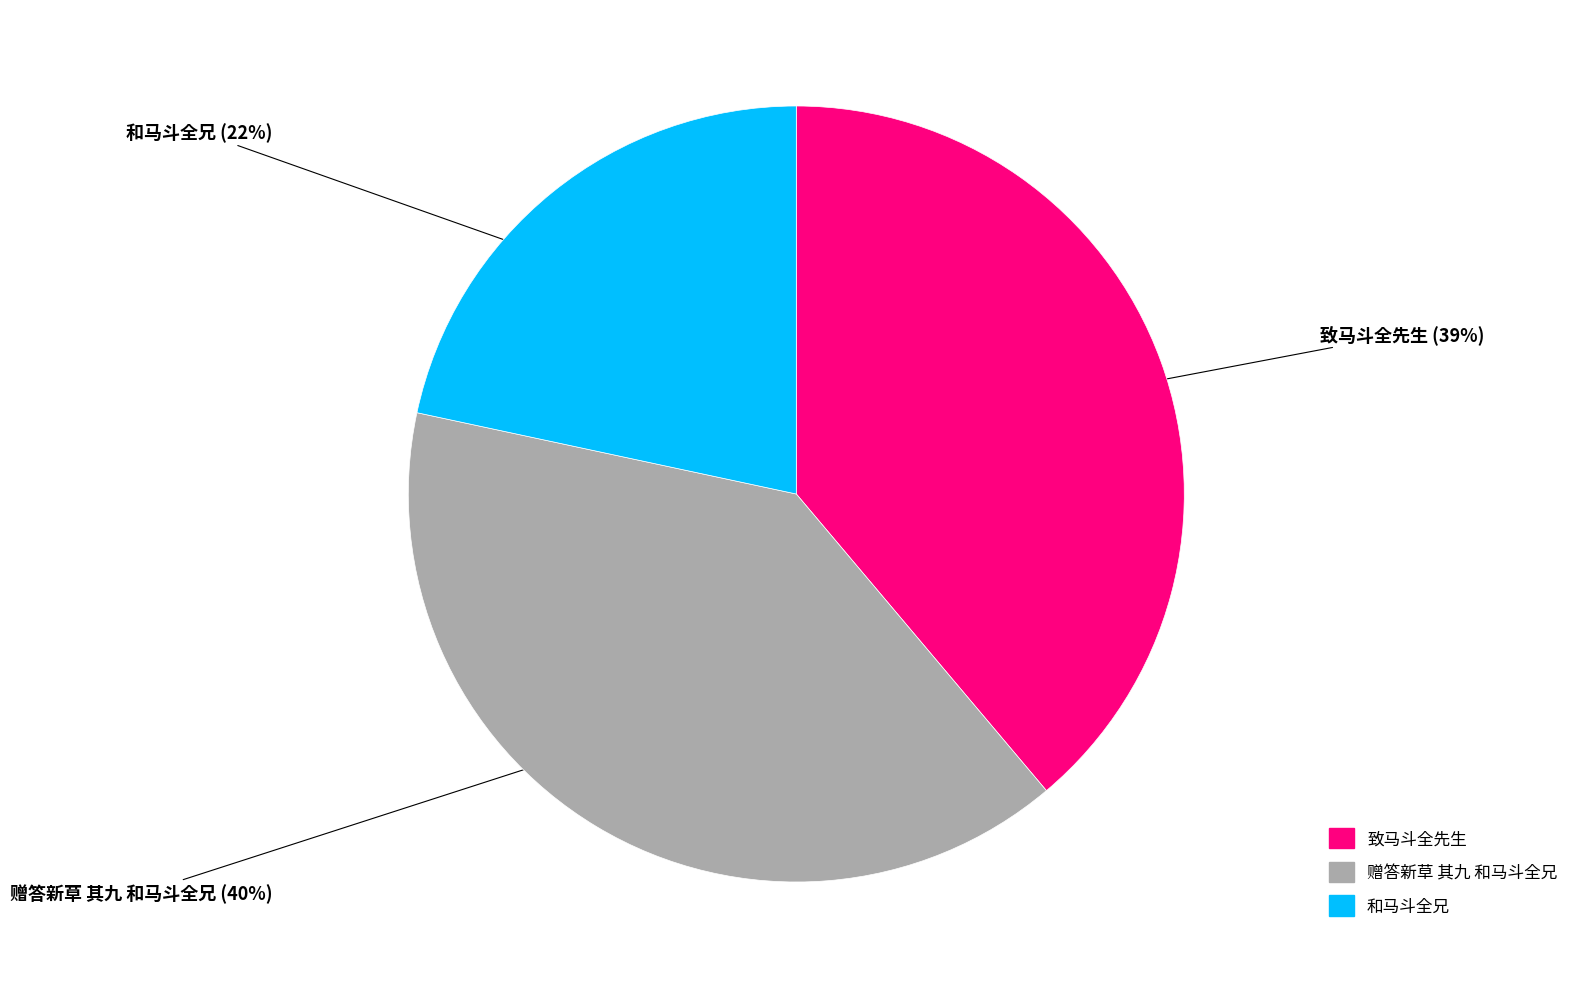

Rank the categories by value from lowest to highest.

和马斗全兄, 致马斗全先生, 赠答新草 其九 和马斗全兄